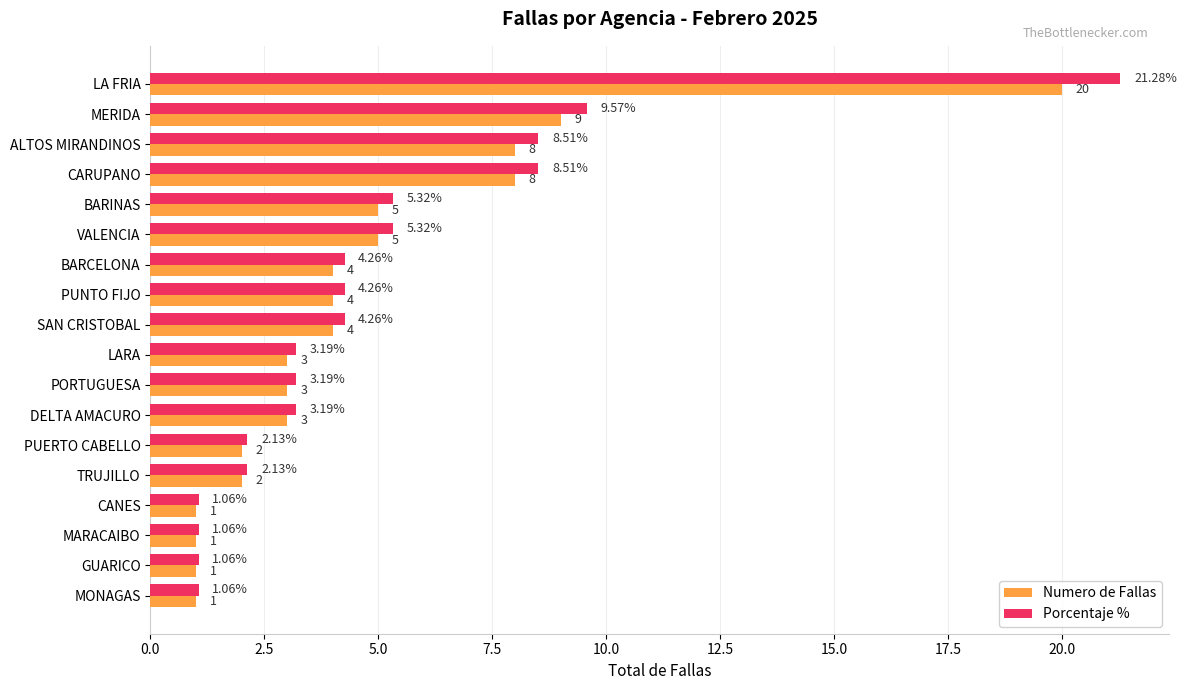

At VALENCIA, list the series in order from largest to smallest.

Porcentaje %, Numero de Fallas